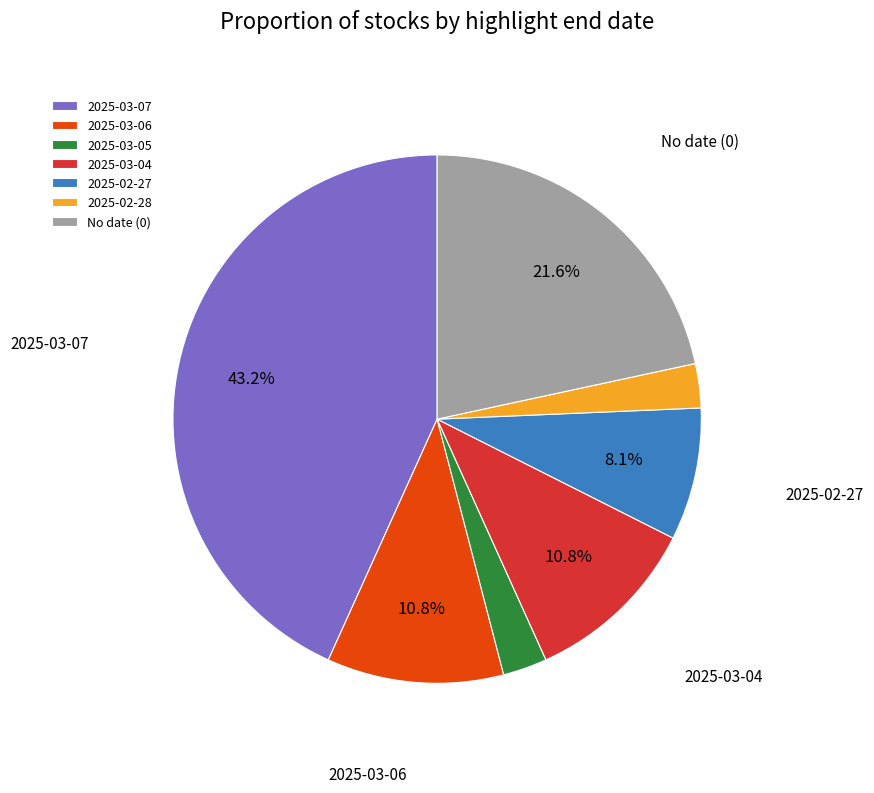

Which slice is the largest?

2025-03-07